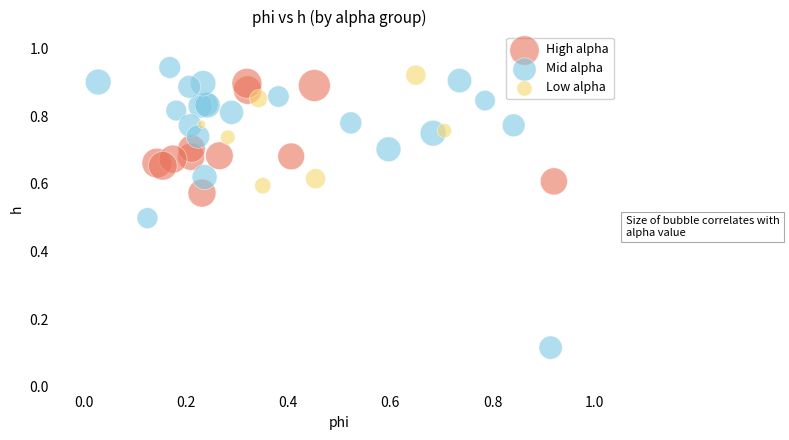

Which series contains the lowest Y value?

Mid alpha